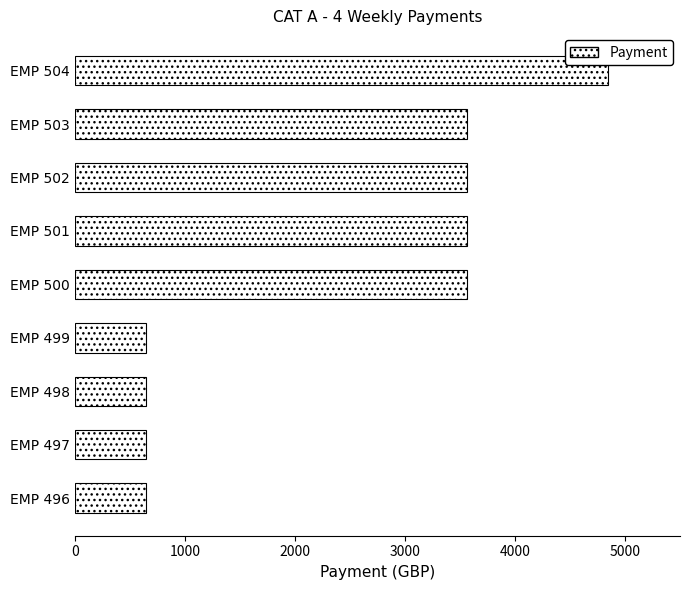

What is the greatest value displayed?

4850.0